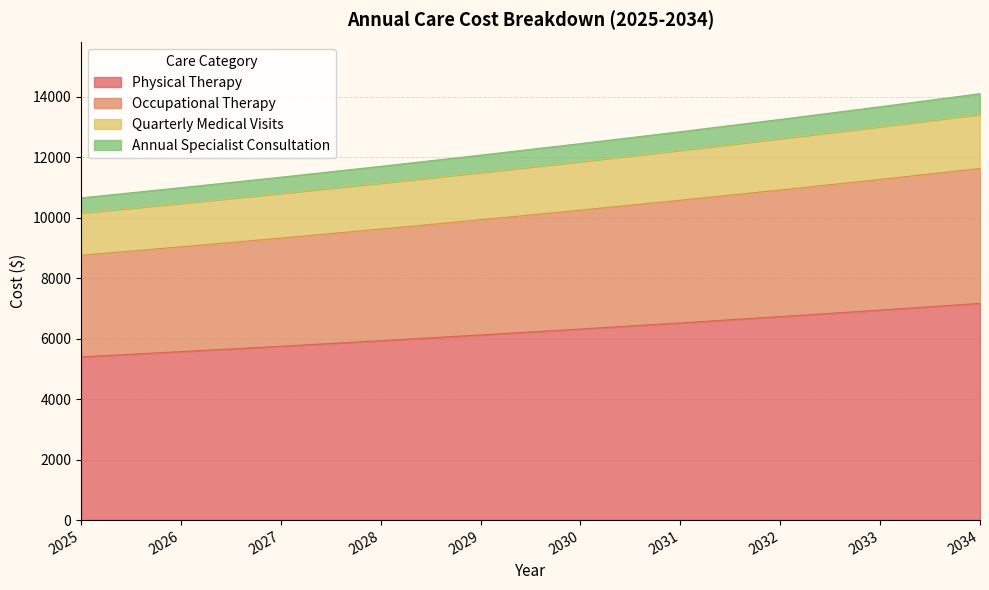

What is the sum of all Physical Therapy values?

62478.2